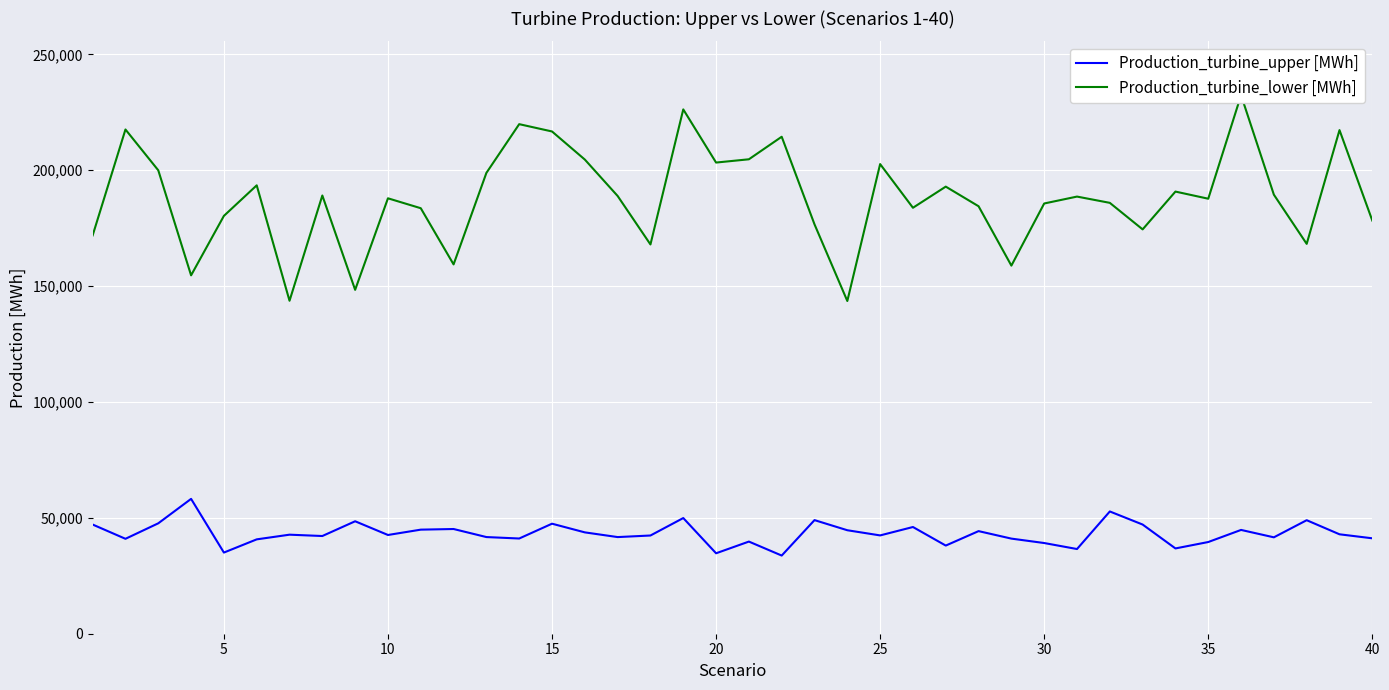

What is the greatest value displayed?

232385.3